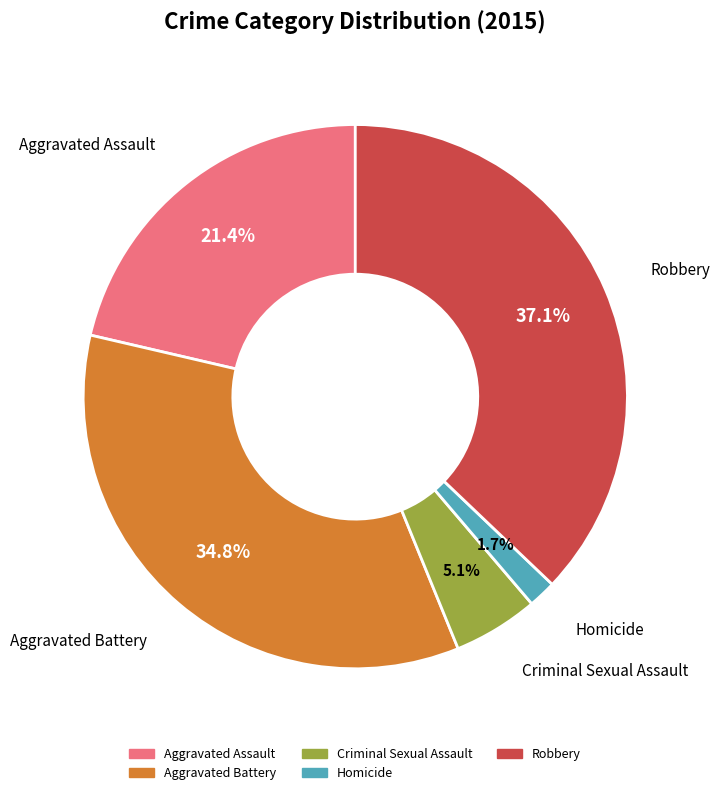

Is Homicide the majority of the pie?

No